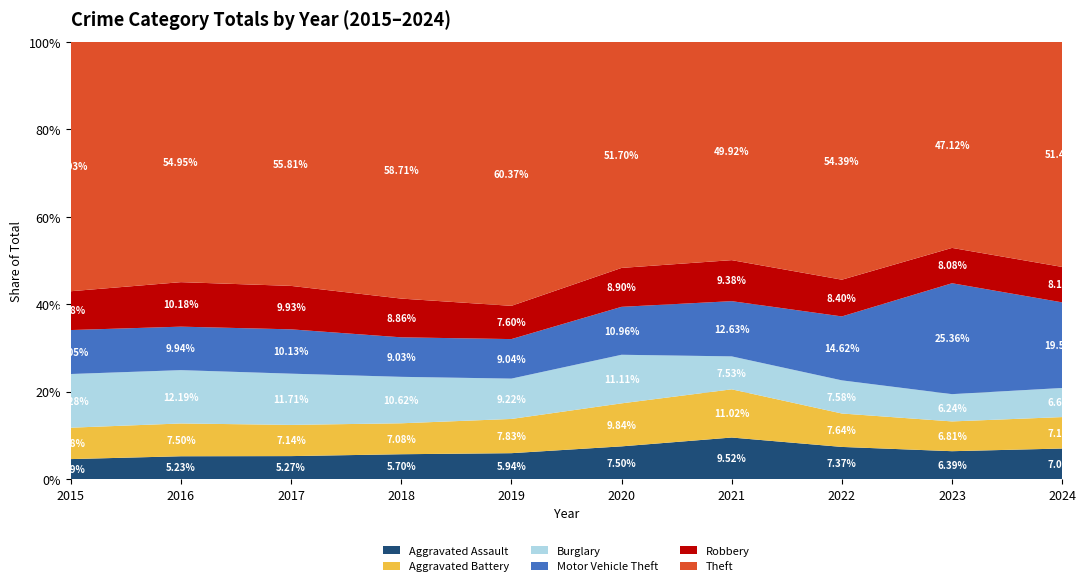

Reading left to right, transcribe all the data shown in this chart.

Aggravated Assault: 2578	3256	3412	3560	3483	3572	4052	4105	4369	4629
Aggravated Battery: 4037	4664	4620	4422	4590	4686	4693	4258	4654	4755
Burglary: 6901	7585	7582	6636	5409	5294	3208	4222	4262	4398
Motor Vehicle Theft: 5651	6184	6560	5644	5299	5222	5376	8144	17334	12942
Robbery: 4991	6330	6431	5536	4459	4241	3994	4680	5523	5356
Theft: 32061	34180	36127	36683	35402	24631	21254	30301	32207	34029